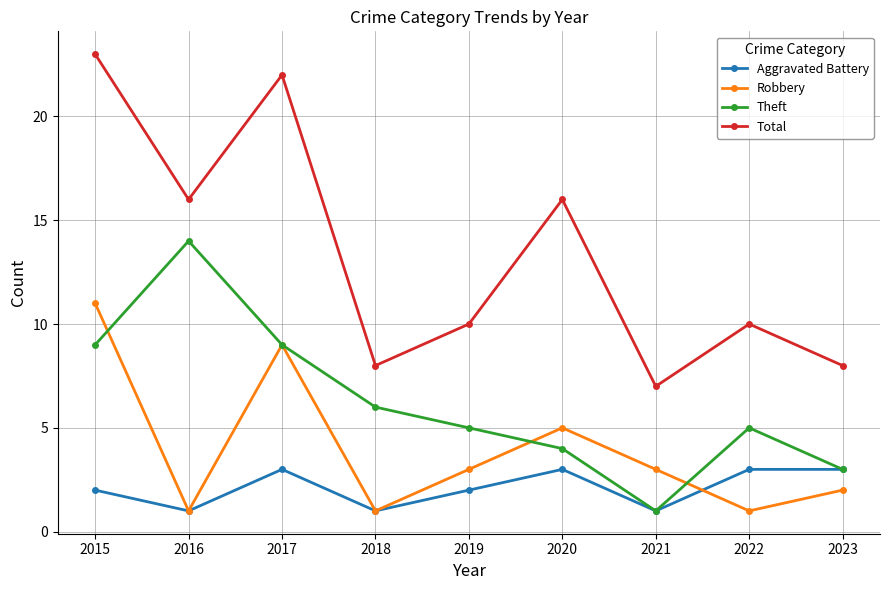

True or false: Total has a value of 9 at 2016.

False